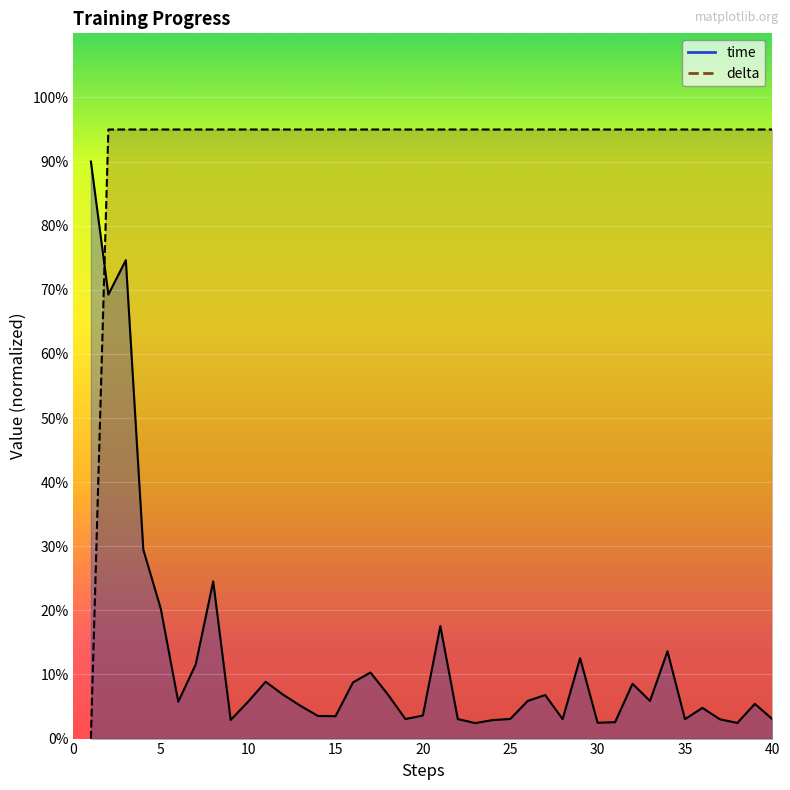

True or false: time and delta cross at least once.

True